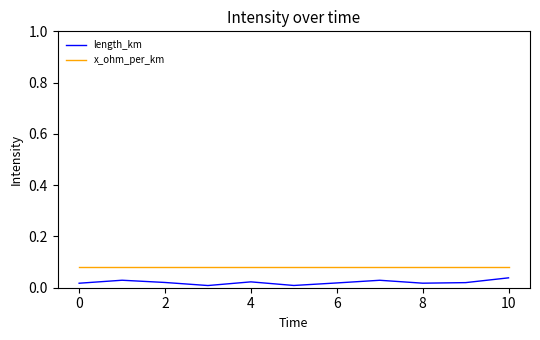

Which series has the largest total across all categories?

x_ohm_per_km